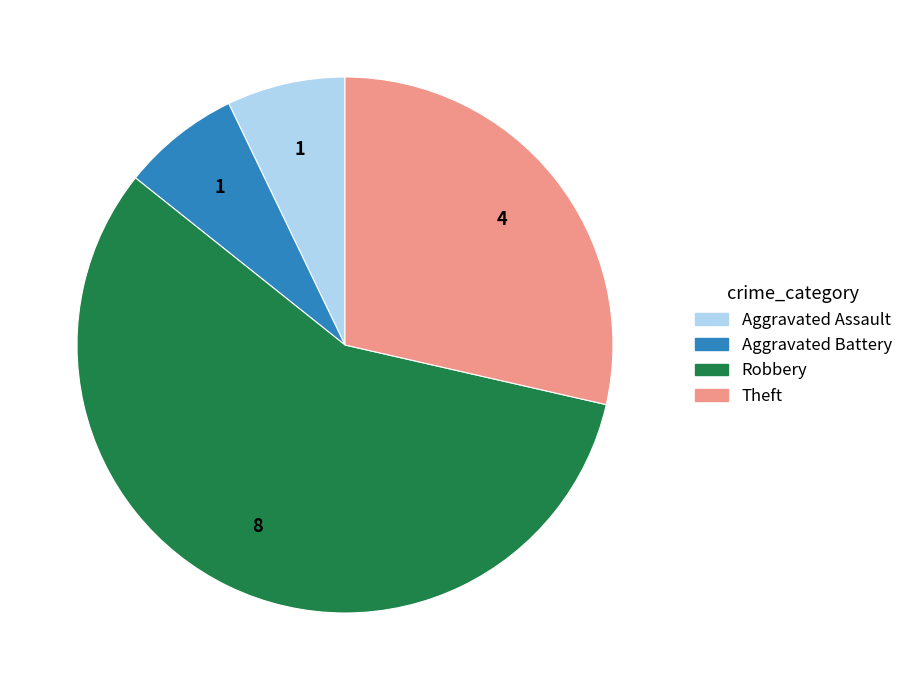

Is there any slice that represents more than half of the pie?

Yes